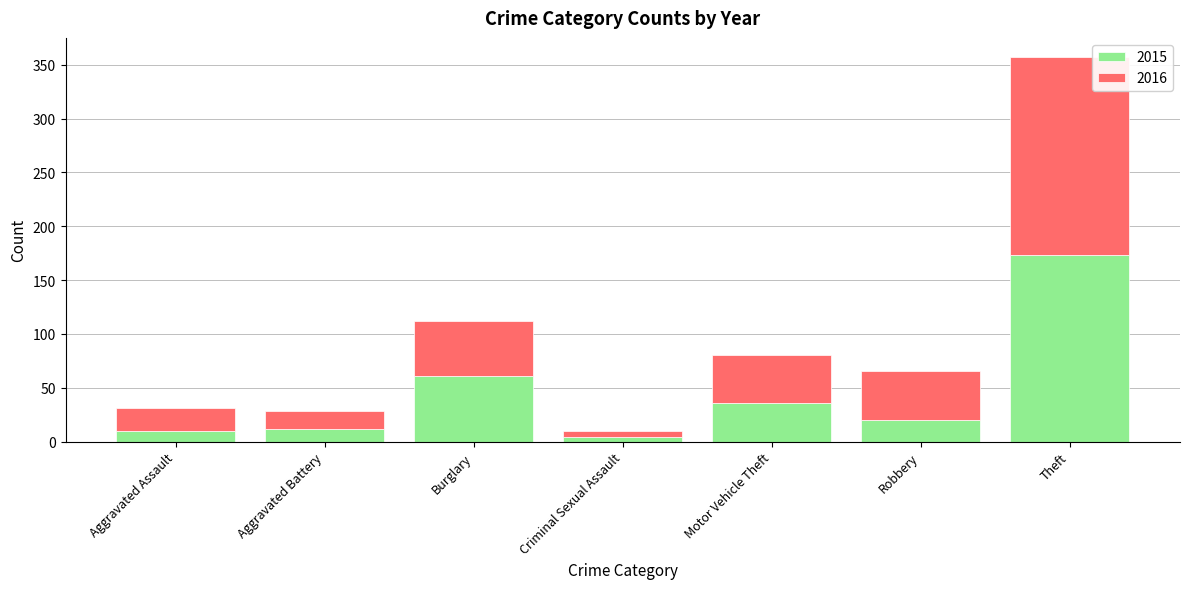

At which category is the sum across all series the highest?

Theft